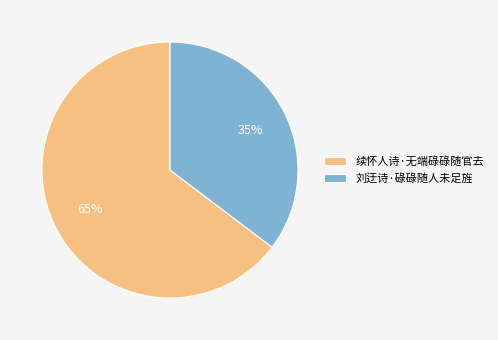

Which category has the smallest portion of the pie?

刘迂诗·碌碌随人未足旌